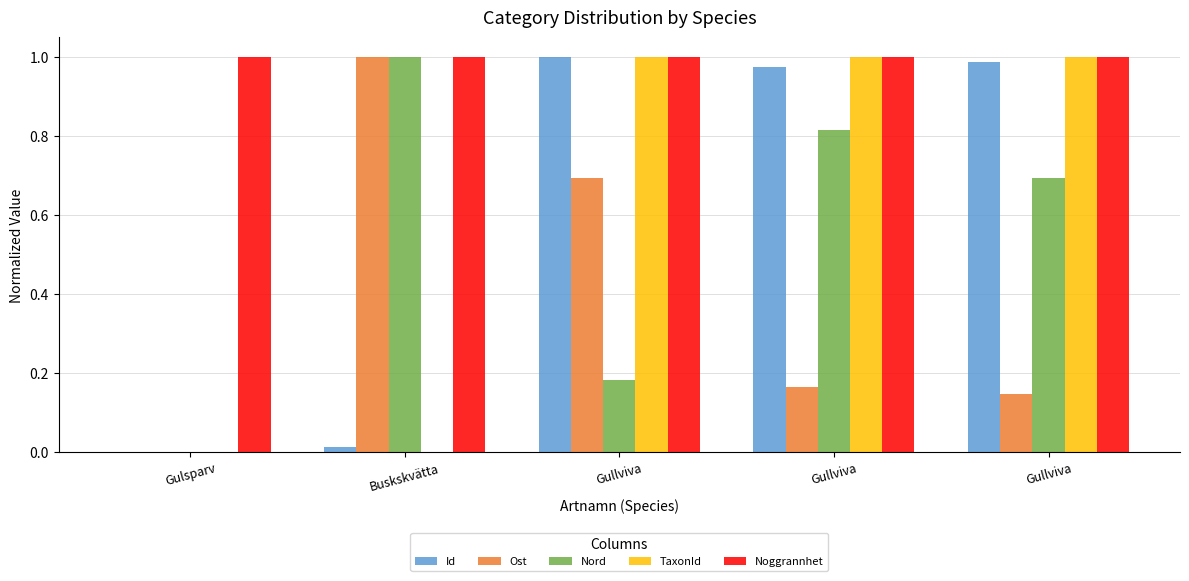

What are all the series names shown in the legend?

Id, Ost, Nord, TaxonId, Noggrannhet